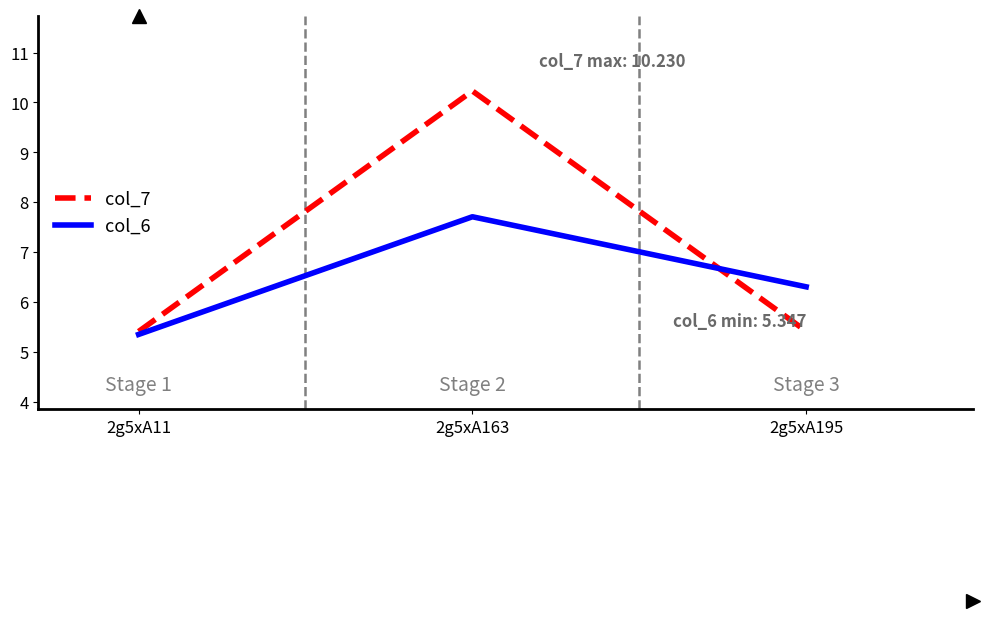

What is the sum of all col_6 values?

19.4